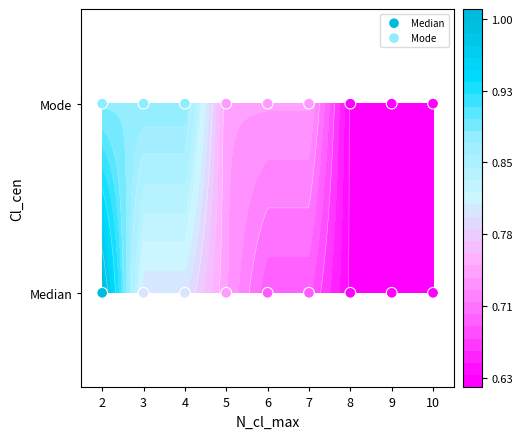

What is the total value across all series at 3?

1